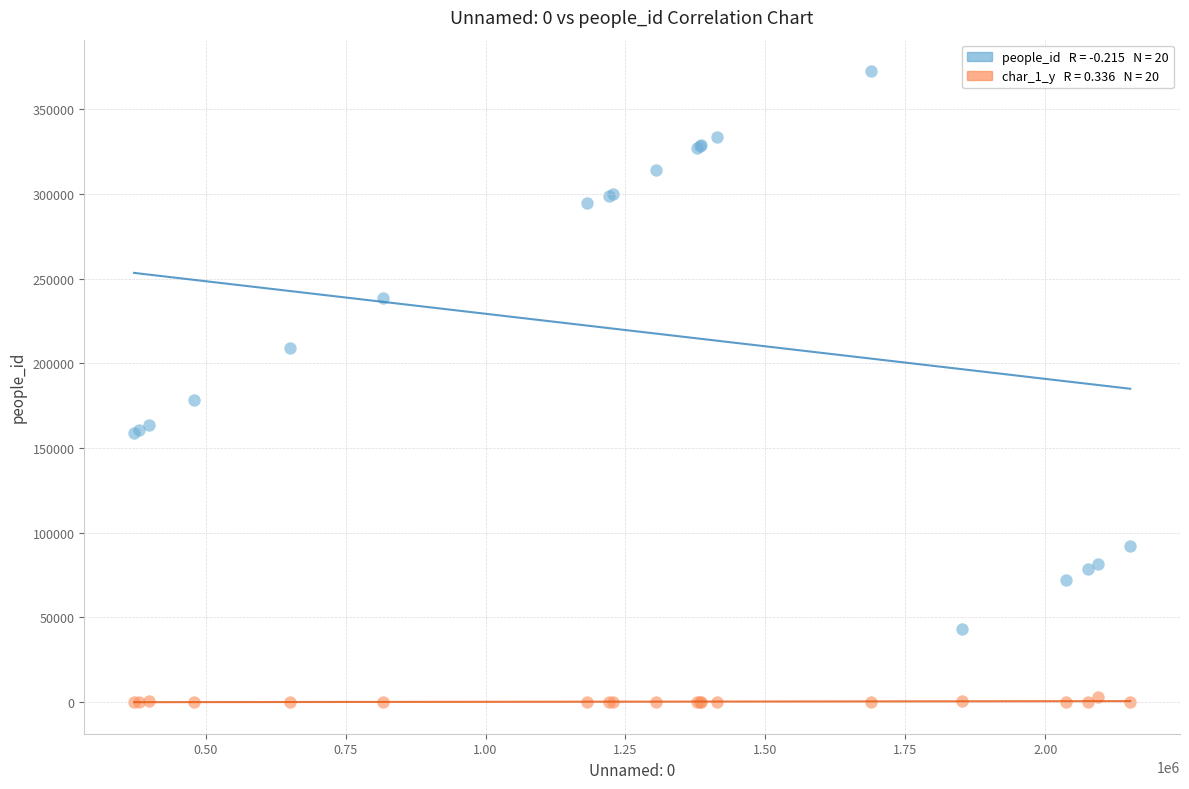

Across all series, what Y value is closest to 186293?

178614